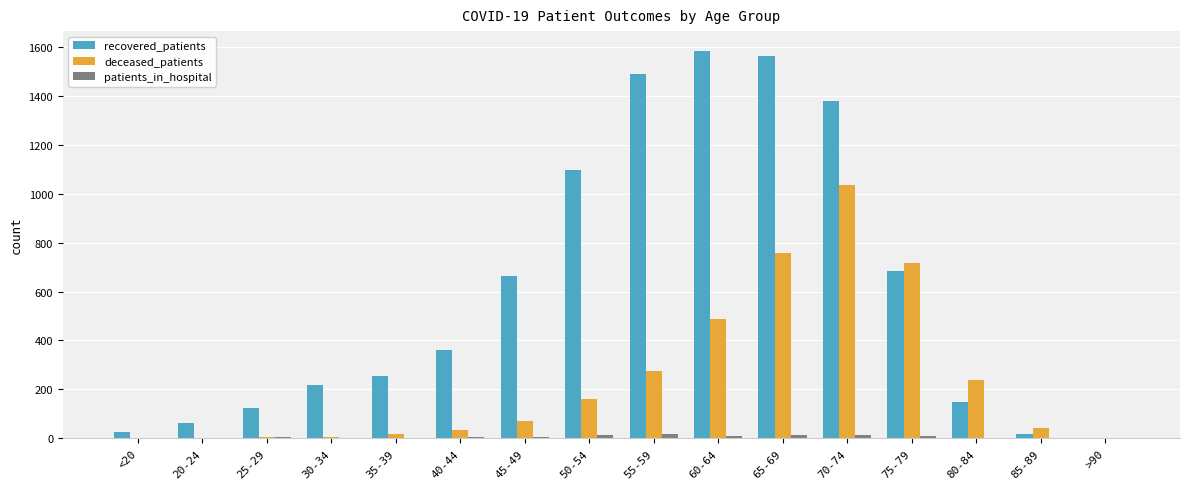

Which series changed the most between 55-59 and 75-79?

recovered_patients